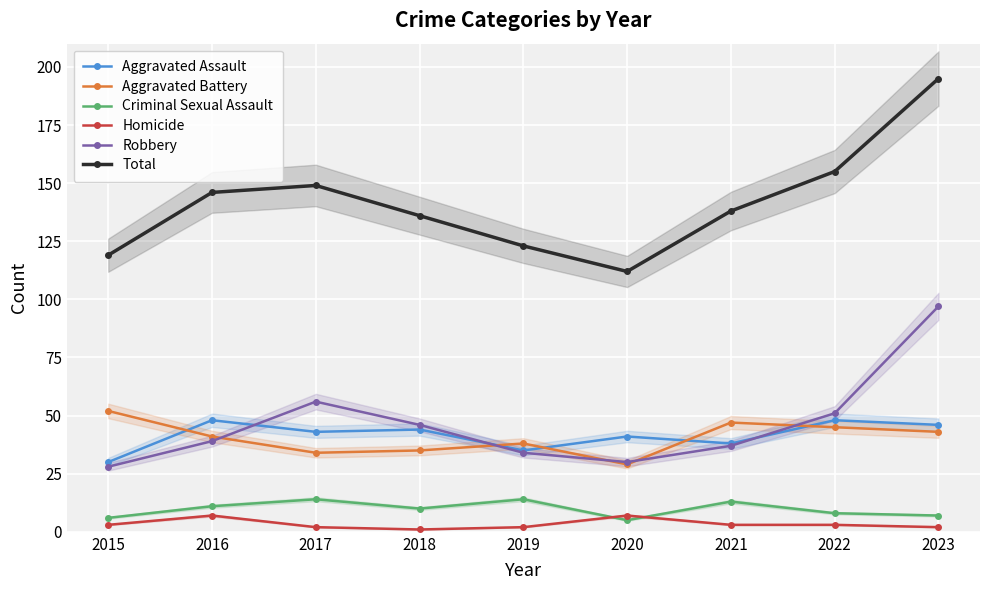

What is the value of the Robbery point at the 7th from the left?

37